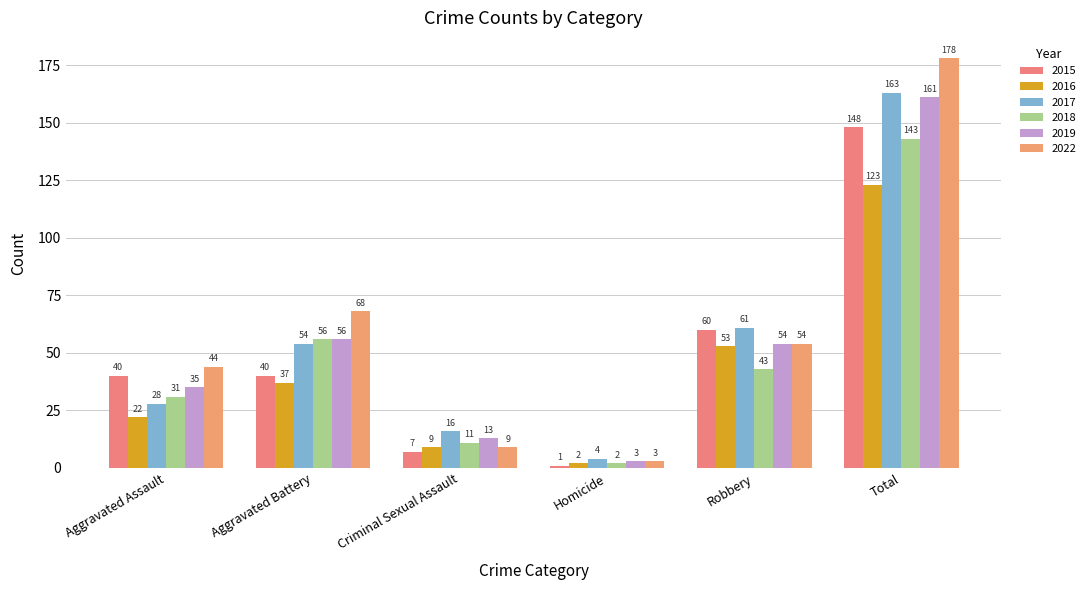

Reading left to right, transcribe all the data shown in this chart.

2015: Aggravated Assault=40	Aggravated Battery=40	Criminal Sexual Assault=7	Homicide=1	Robbery=60	Total=148
2016: Aggravated Assault=22	Aggravated Battery=37	Criminal Sexual Assault=9	Homicide=2	Robbery=53	Total=123
2017: Aggravated Assault=28	Aggravated Battery=54	Criminal Sexual Assault=16	Homicide=4	Robbery=61	Total=163
2018: Aggravated Assault=31	Aggravated Battery=56	Criminal Sexual Assault=11	Homicide=2	Robbery=43	Total=143
2019: Aggravated Assault=35	Aggravated Battery=56	Criminal Sexual Assault=13	Homicide=3	Robbery=54	Total=161
2022: Aggravated Assault=44	Aggravated Battery=68	Criminal Sexual Assault=9	Homicide=3	Robbery=54	Total=178